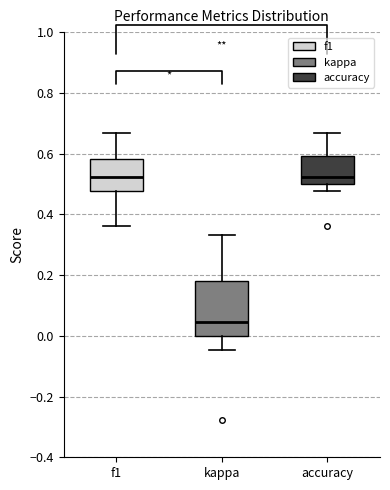

Where is the lower edge of the box for f1 on the y-axis? The values are not printed on the chart, so give them approximately, as read against the axis.

0.48